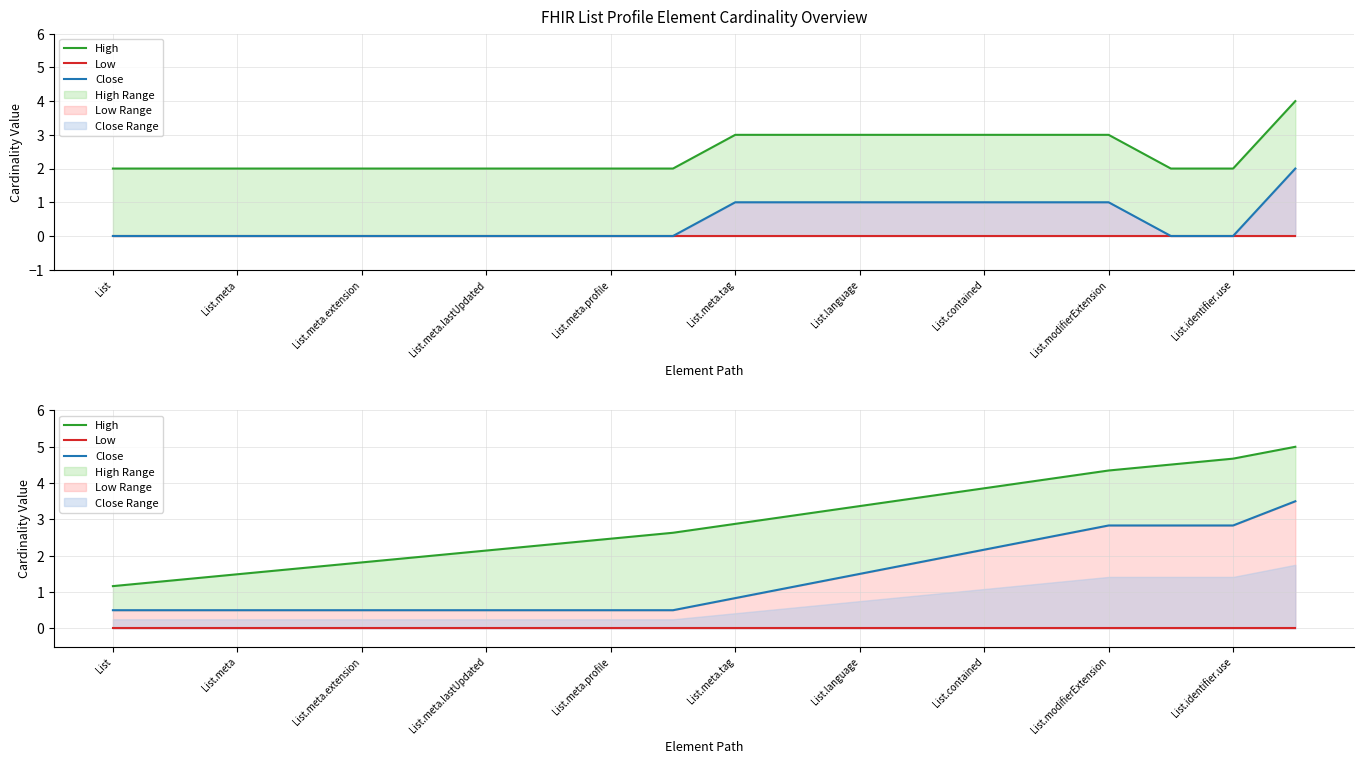

At 15, list the series in order from largest to smallest.

High, Close, Low